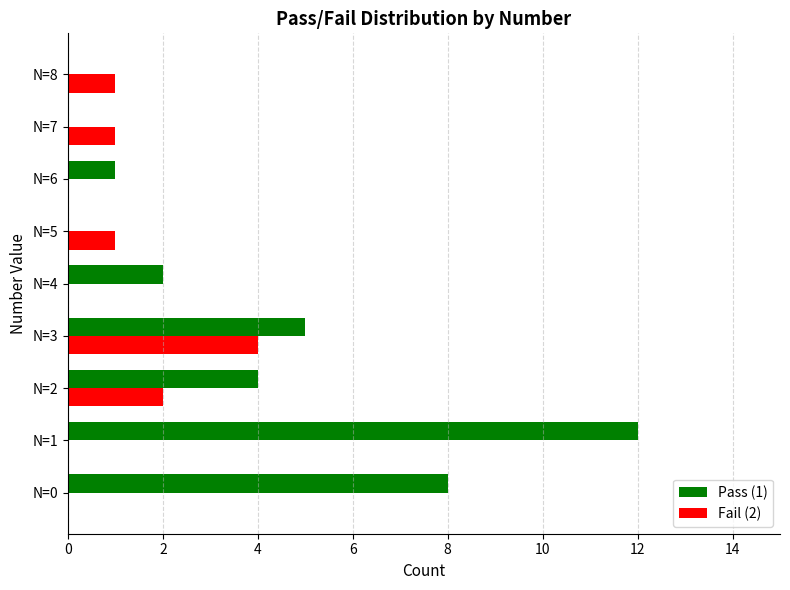

Which series has the largest total across all categories?

Pass (1)